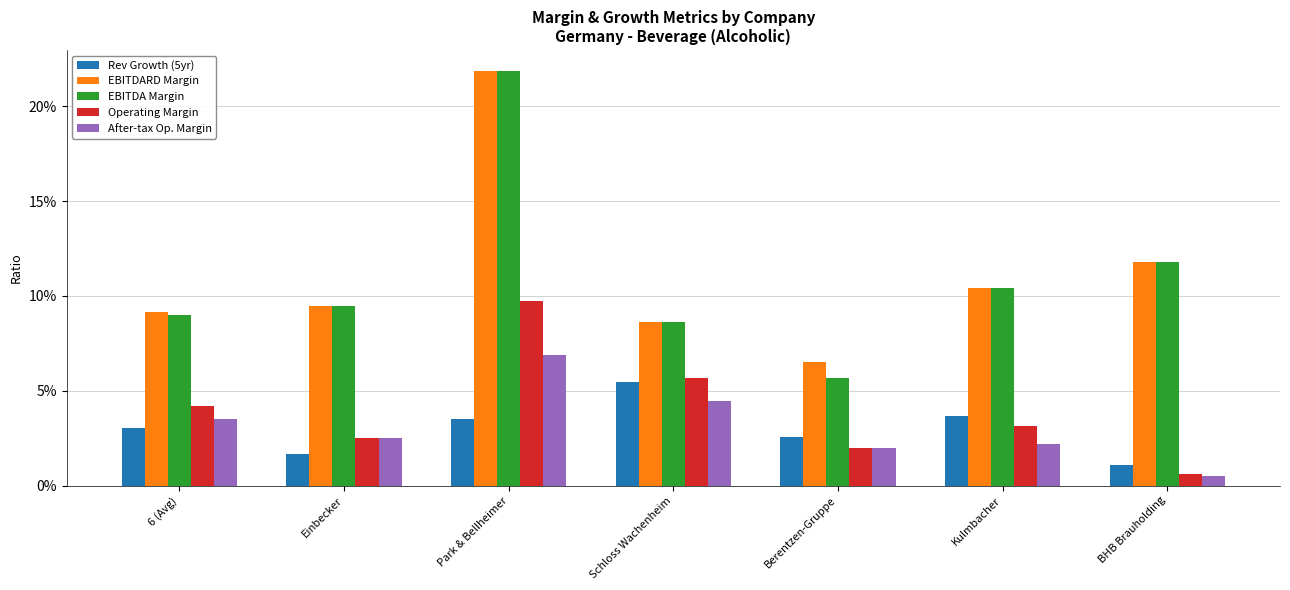

Rank the series by their maximum value, from highest to lowest.

EBITDARD Margin, EBITDA Margin, Operating Margin, After-tax Op. Margin, Rev Growth (5yr)